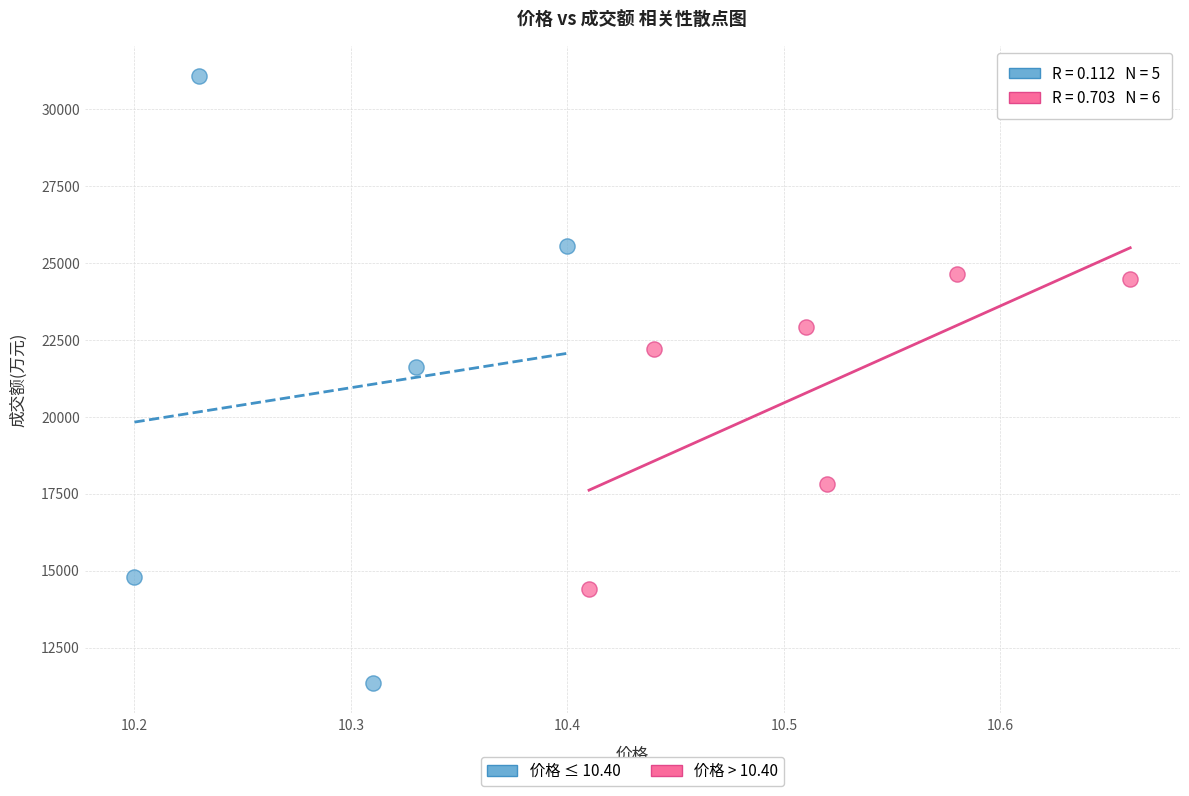

Which series has the widest spread of Y values?

价格 ≤ 10.40